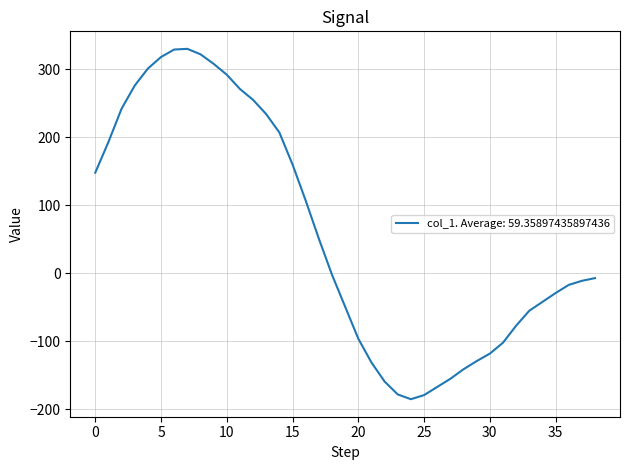

What is the difference between the maximum and minimum values?

515